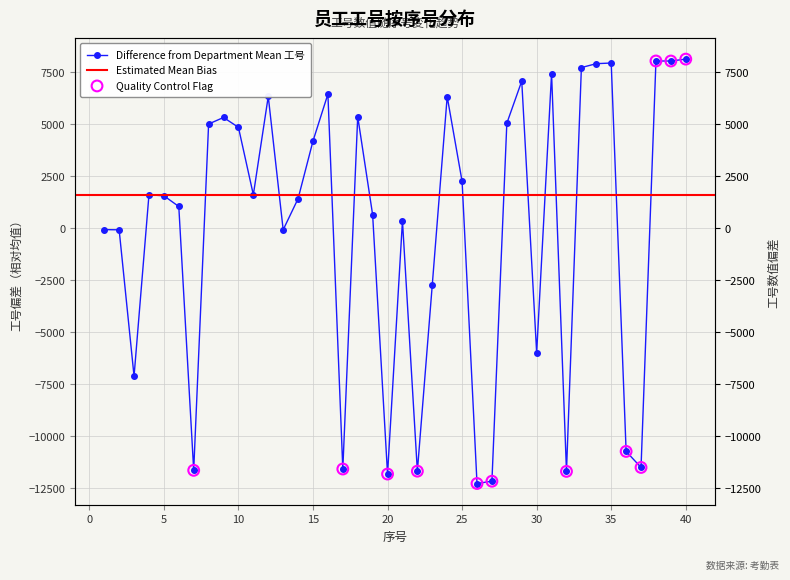

Between 39 and 3, which is larger?

39